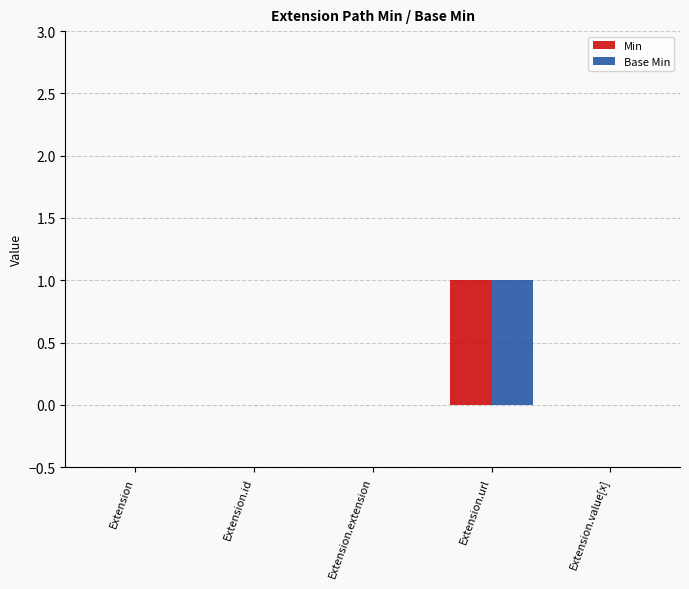

Which category has the highest value in the Min series?

Extension.url